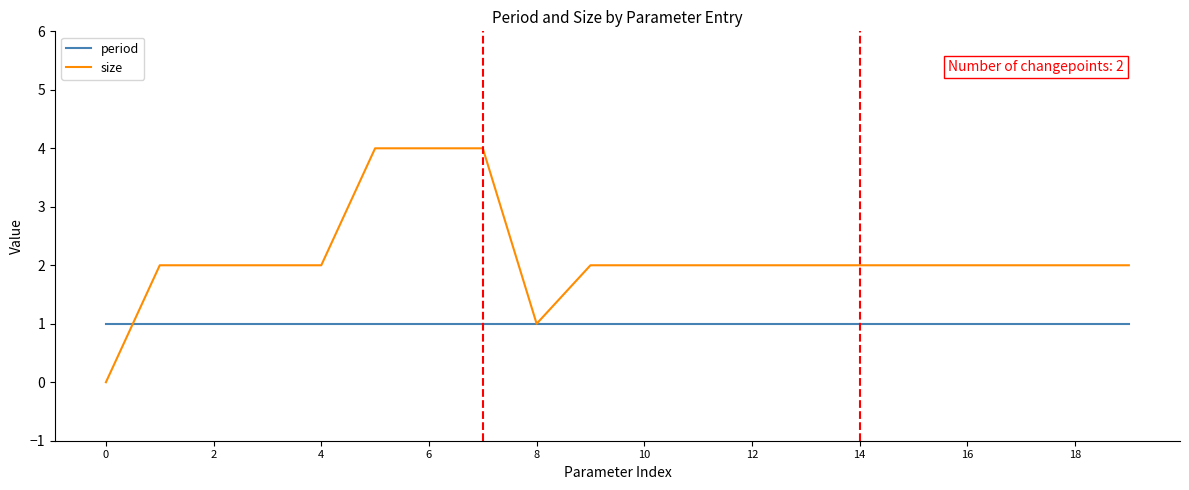

What is the difference between the maximum and second lowest values in the size series?

3